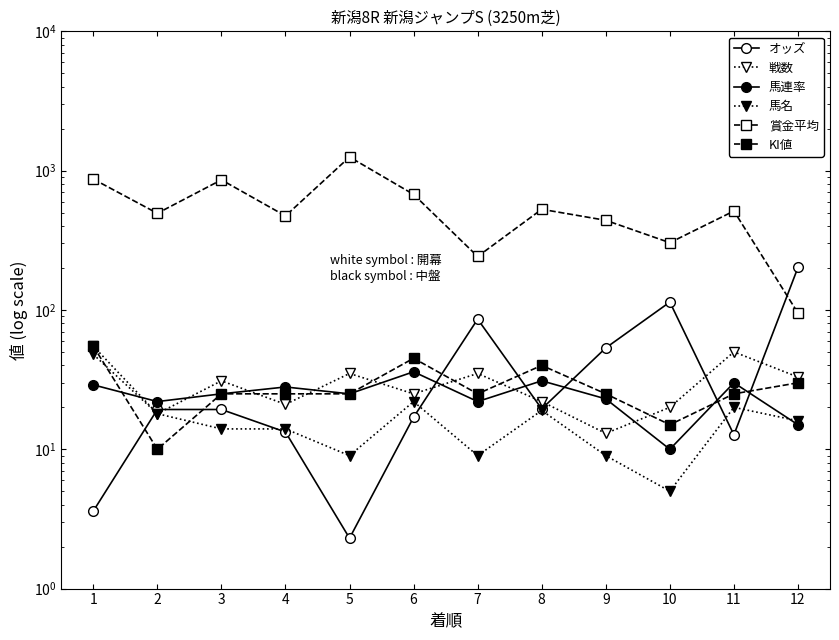

Which series has the largest total across all categories?

賞金平均